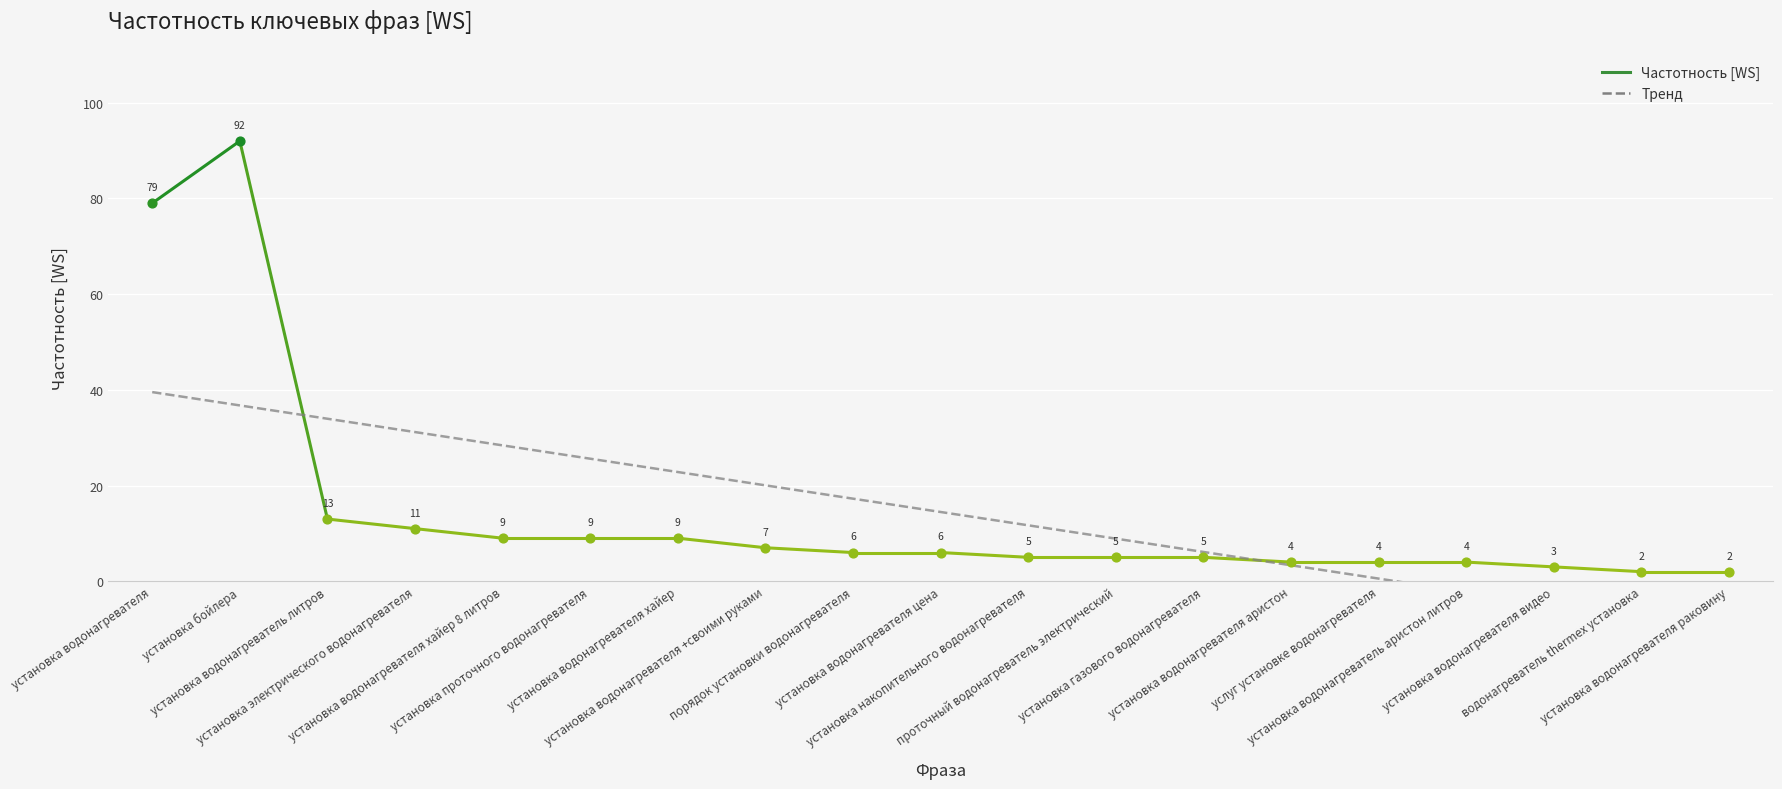

Between установка водонагреватель литров and установка водонагревателя, which is larger?

установка водонагревателя